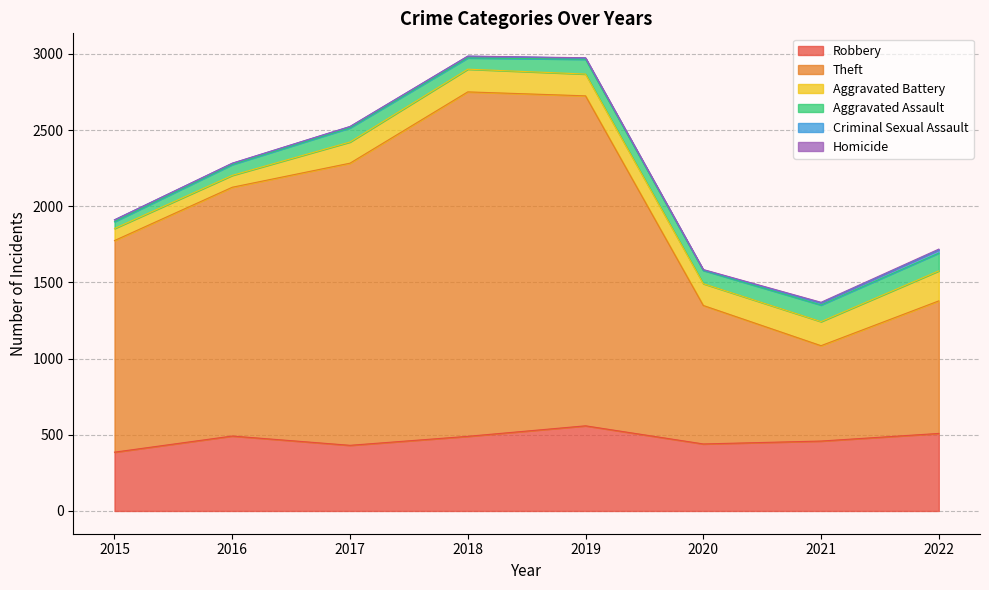

Reading right to left, list all the values displayed in this chart.

Robbery: 509	459	440	559	490	431	492	386
Theft: 870	626	909	2166	2261	1852	1633	1389
Aggravated Battery: 197	158	143	143	149	139	78	79
Aggravated Assault: 117	109	87	97	74	93	71	45
Criminal Sexual Assault: 21	14	3	8	11	8	8	12
Homicide: 5	4	3	2	1	1	1	0